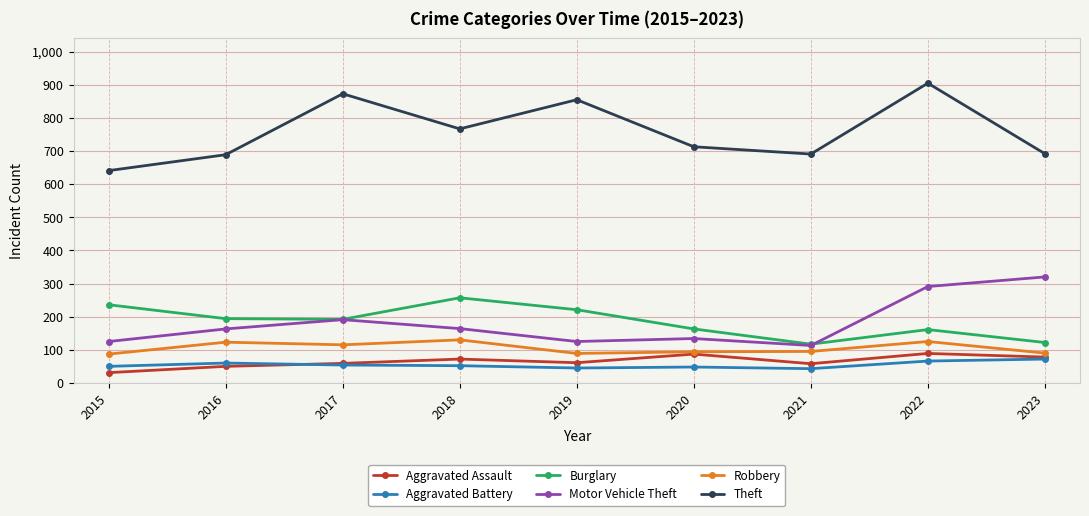

Read the Burglary value at 2023, to the nearest 50.

100